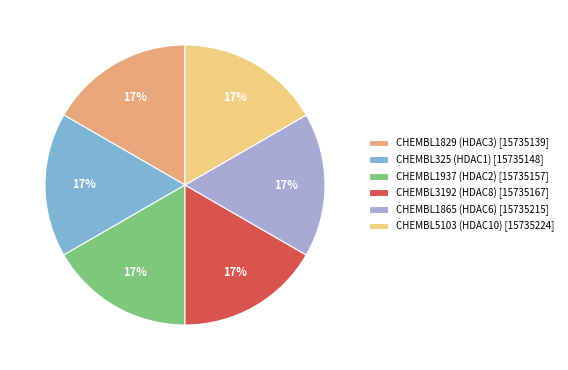

To the nearest percent, what portion does CHEMBL1829 (HDAC3) represent?

17%